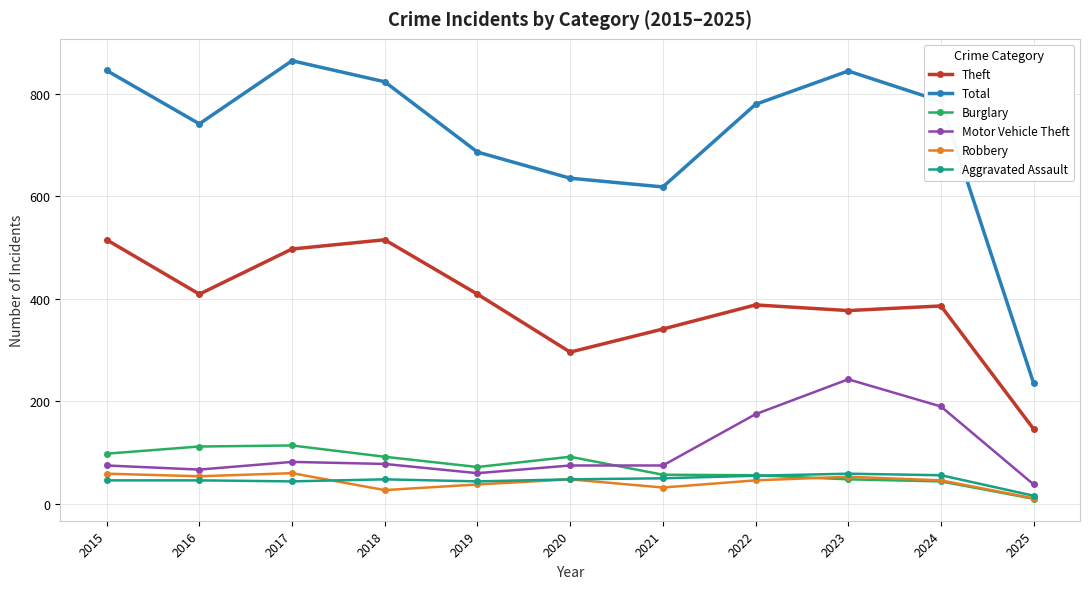

True or false: Motor Vehicle Theft and Total cross at least once.

False